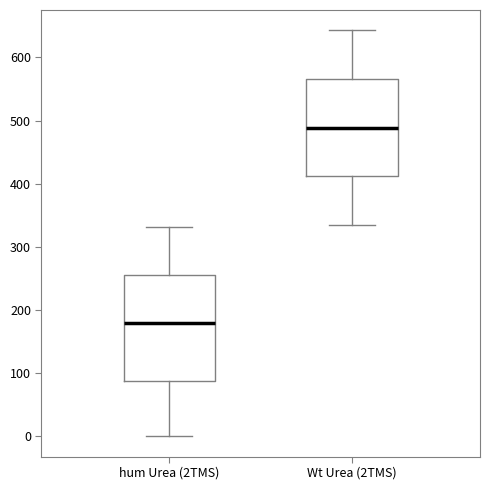

Reading left to right, transcribe this box plot: for each box, give where its median line is, the range the box spans, and where its two whiskers end, as read against the y-axis. The values are not printed on the chart, so give them approximately, as read against the axis.

hum Urea (2TMS): median 180, box 90 to 260, whiskers 0 to 330
Wt Urea (2TMS): median 490, box 410 to 570, whiskers 340 to 640